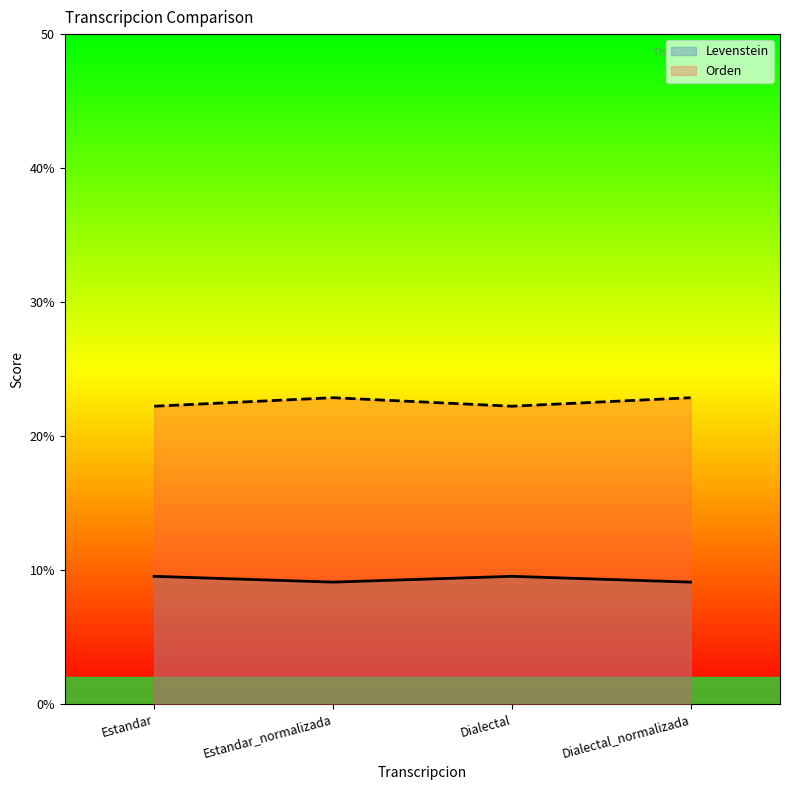

How many lines are shown in the chart?

2